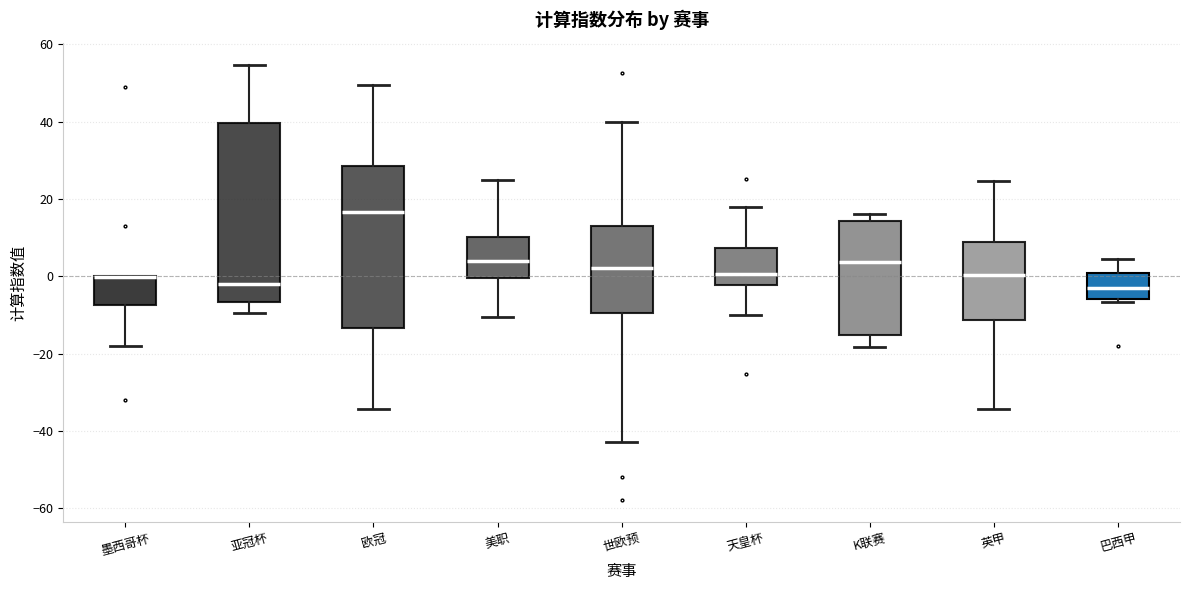

Comparing the boxes themselves (not the whiskers), which one is the tallest?

亚冠杯